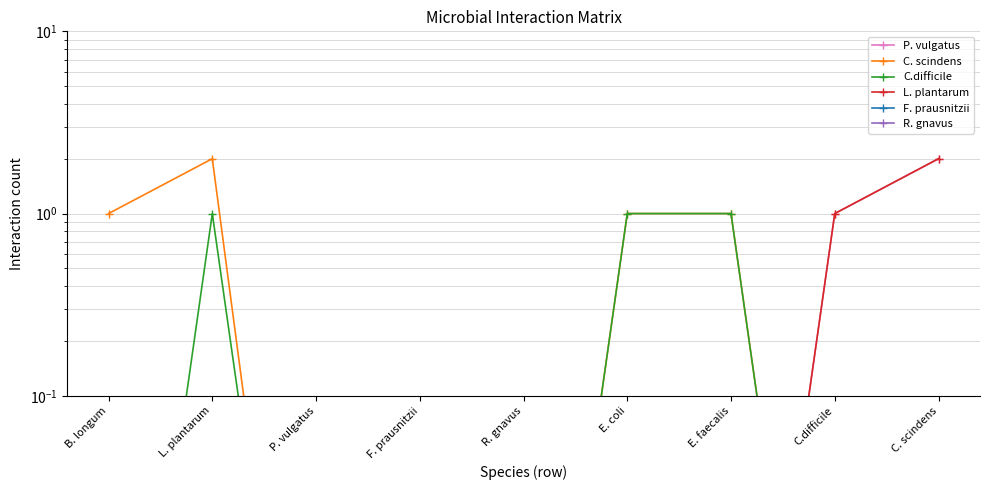

Does the chart display data point markers on the line(s)?

Yes